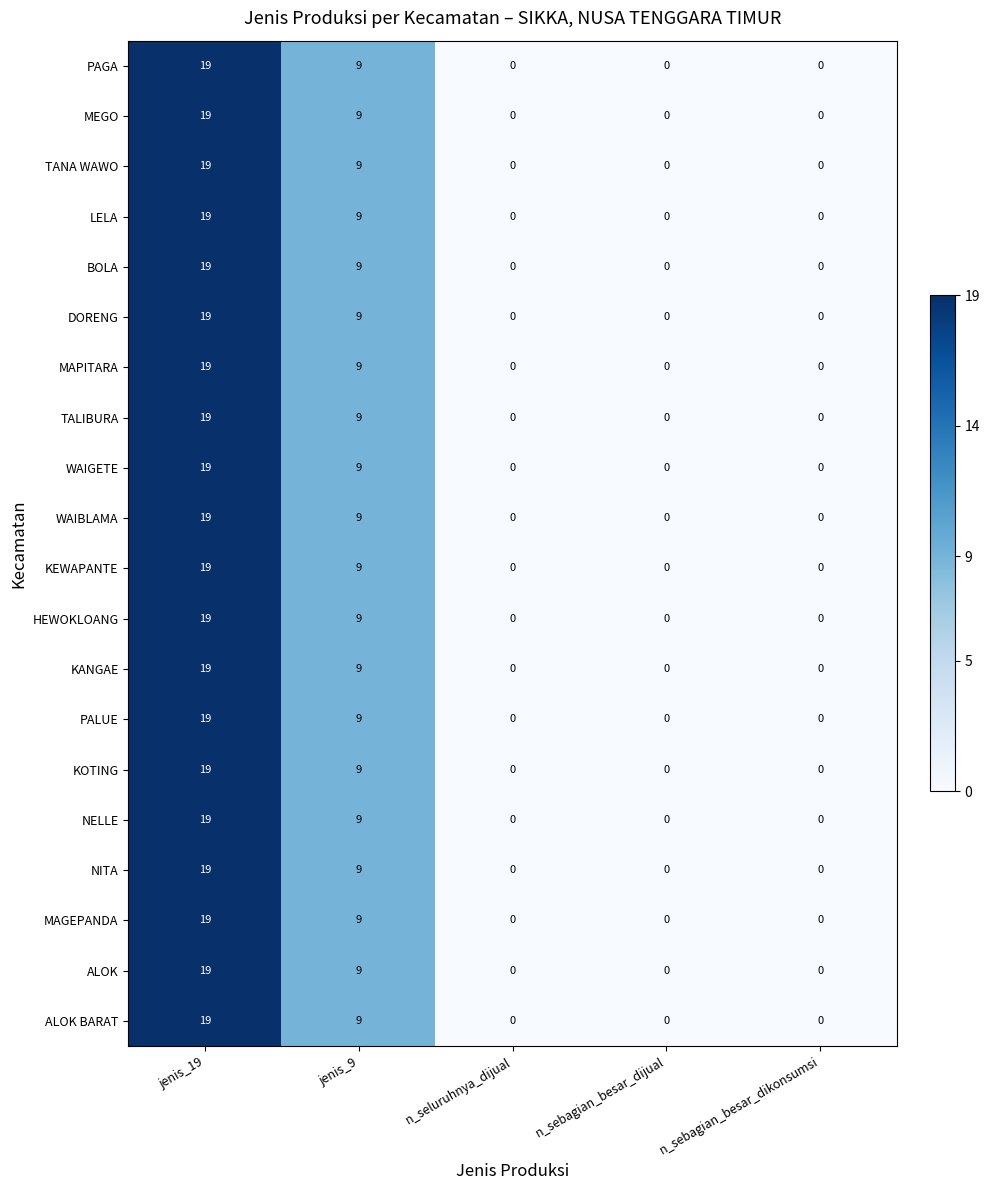

How many WAIGETE values are between 0 and 9?

4